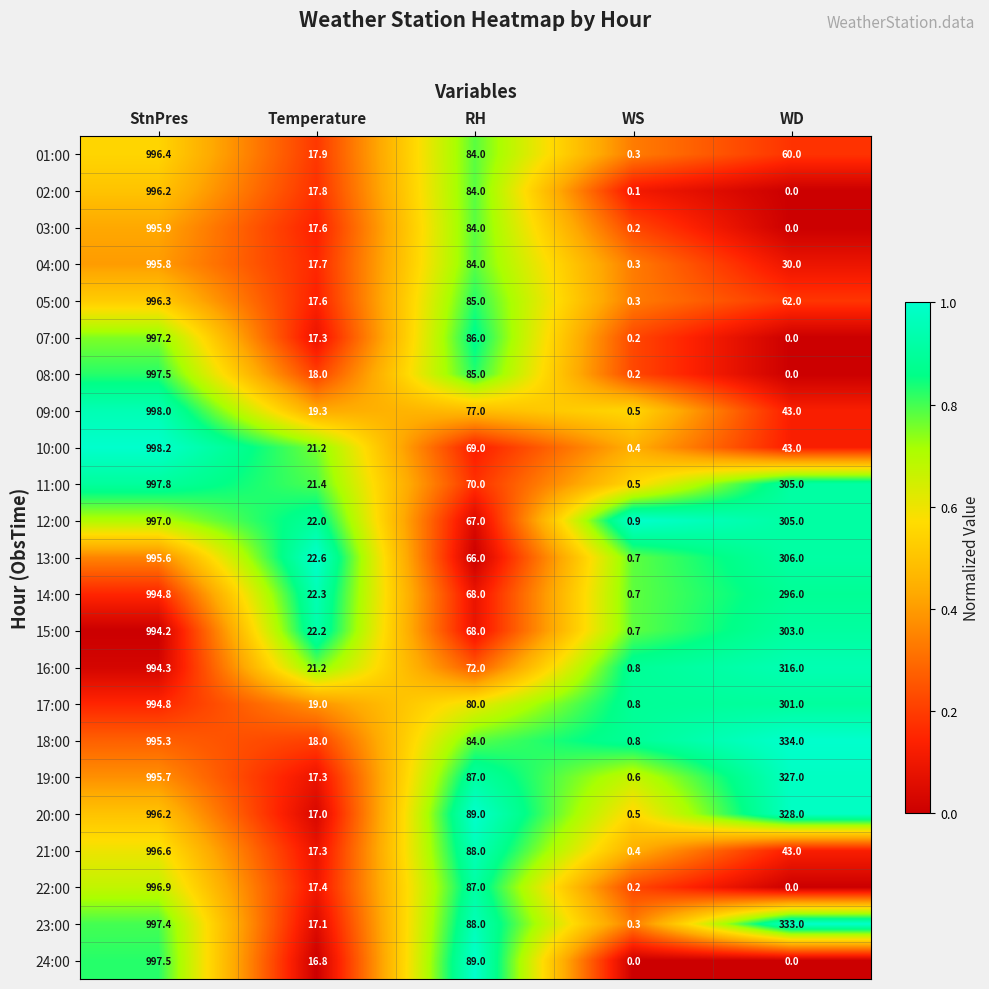

The 14:00 series shows 354.4 at StnPres. True or false?

False